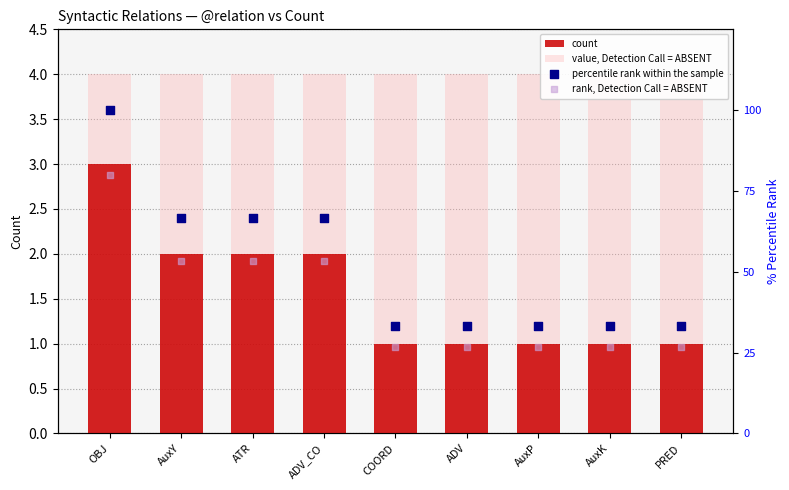

Which series contains the lowest Y value?

count